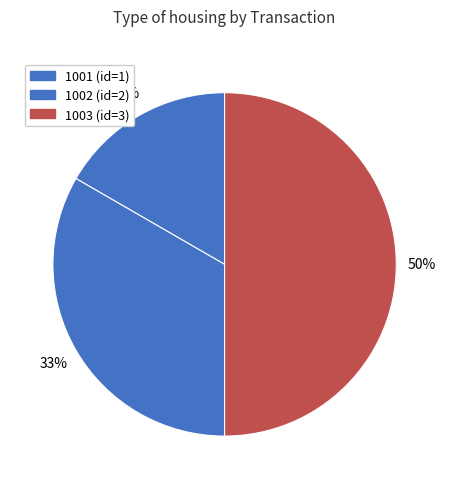

Count the number of slices in the pie.

3